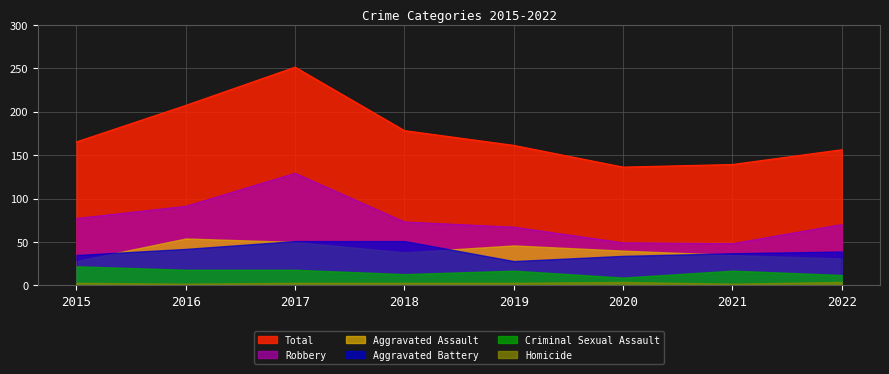

True or false: Robbery has a value of 129 at 2017.

True